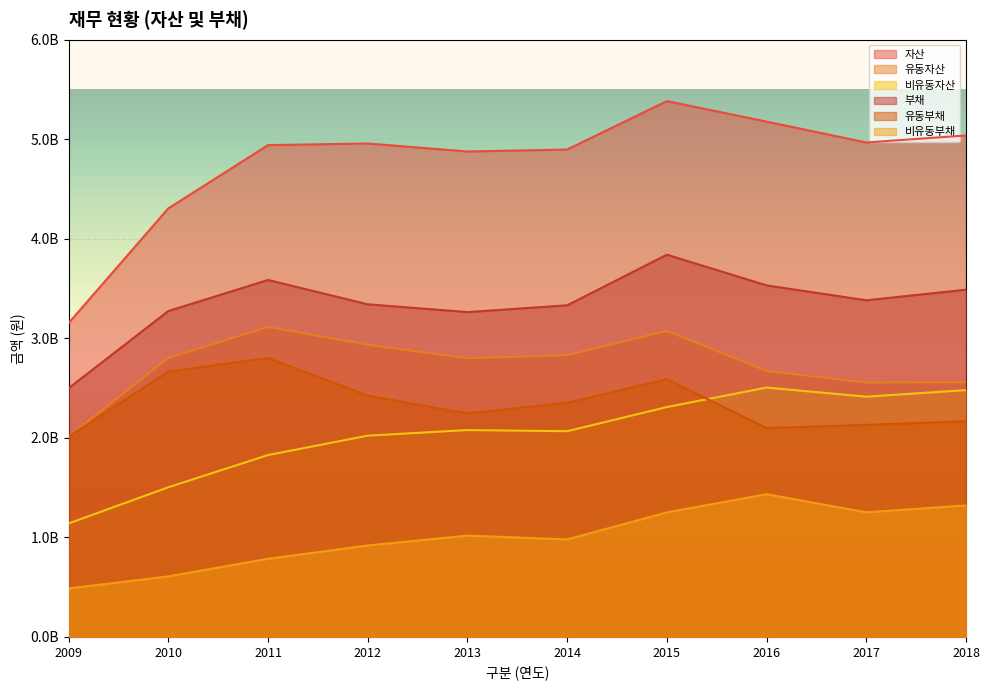

Does the chart display data point markers on the line(s)?

No